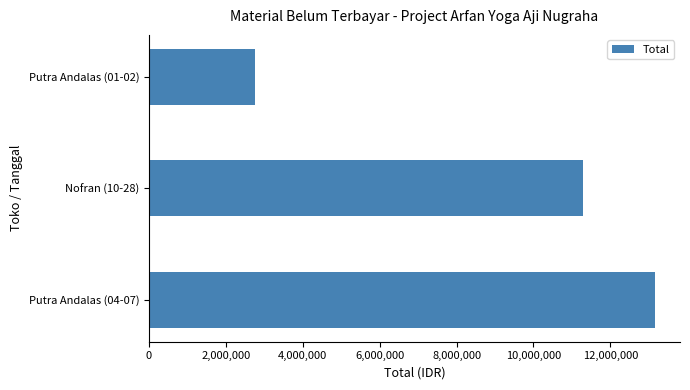

Is it true that the value at Putra Andalas (01-02) is 2760000?

True